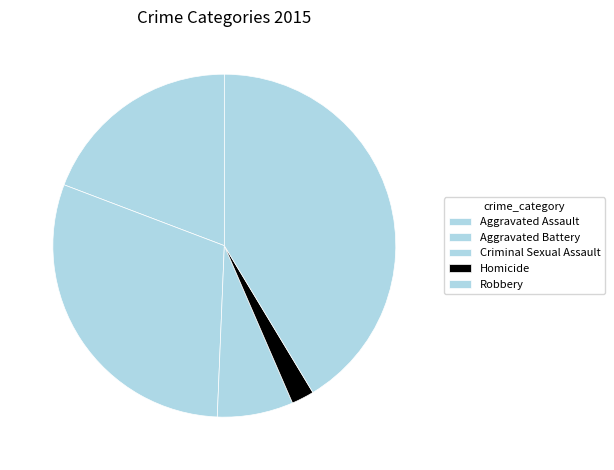

How many segments does this pie chart have?

5